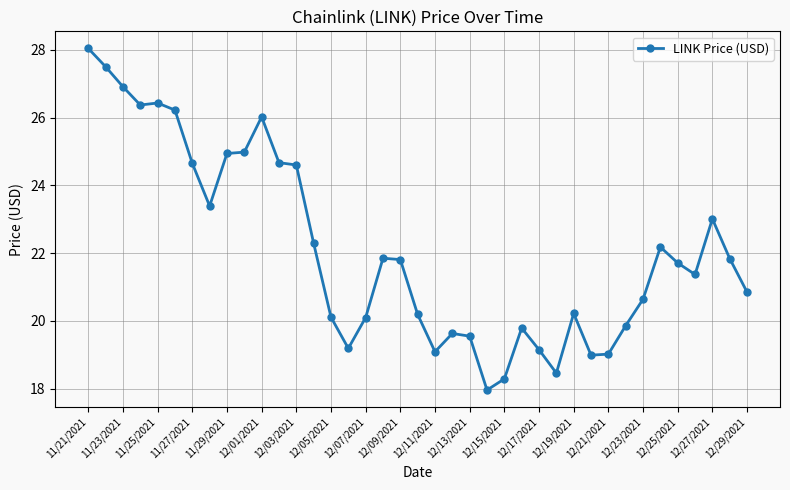

How many data points does each series have?

39